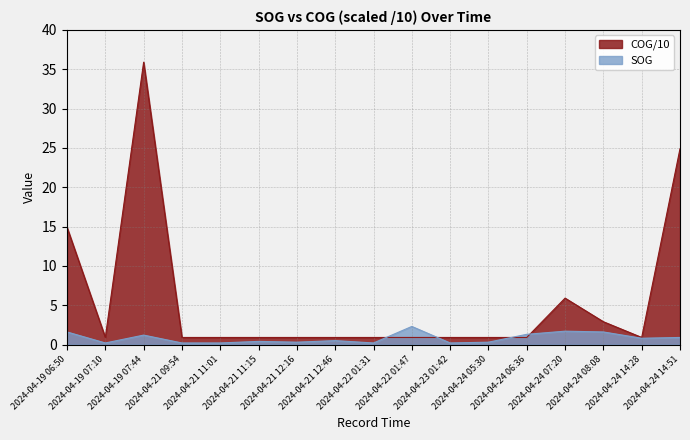

Count the number of categories in the chart.

17